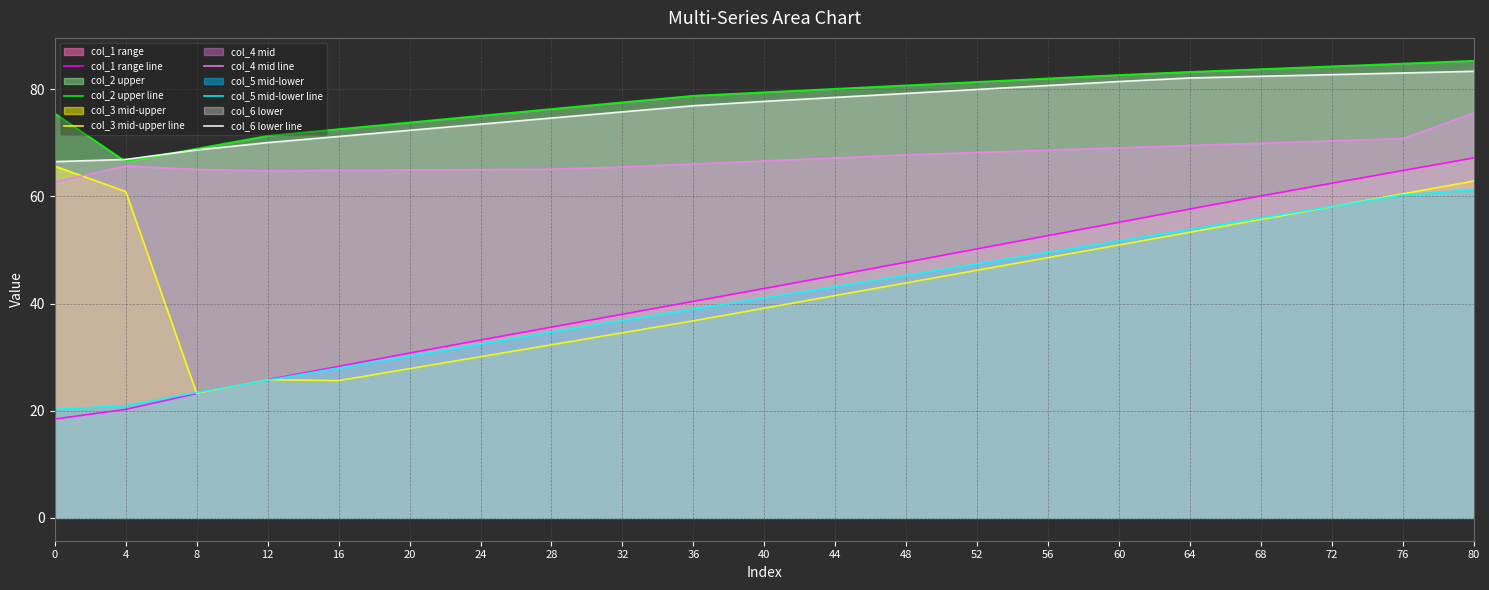

How many values in the col_3 mid-upper line series are below 43?

10